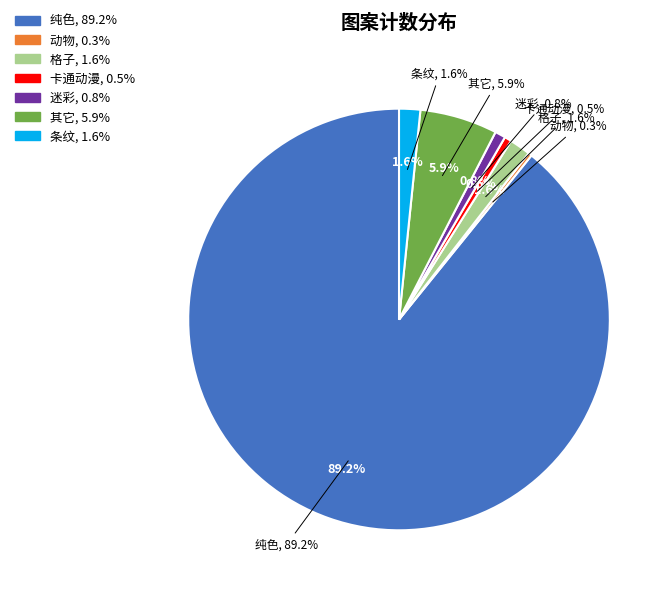

To the nearest percent, what is the difference between the largest and smallest slice percentages?

89%